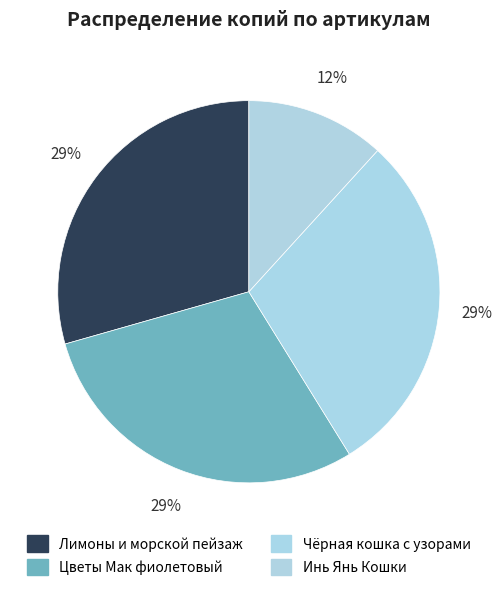

Count the number of slices in the pie.

4